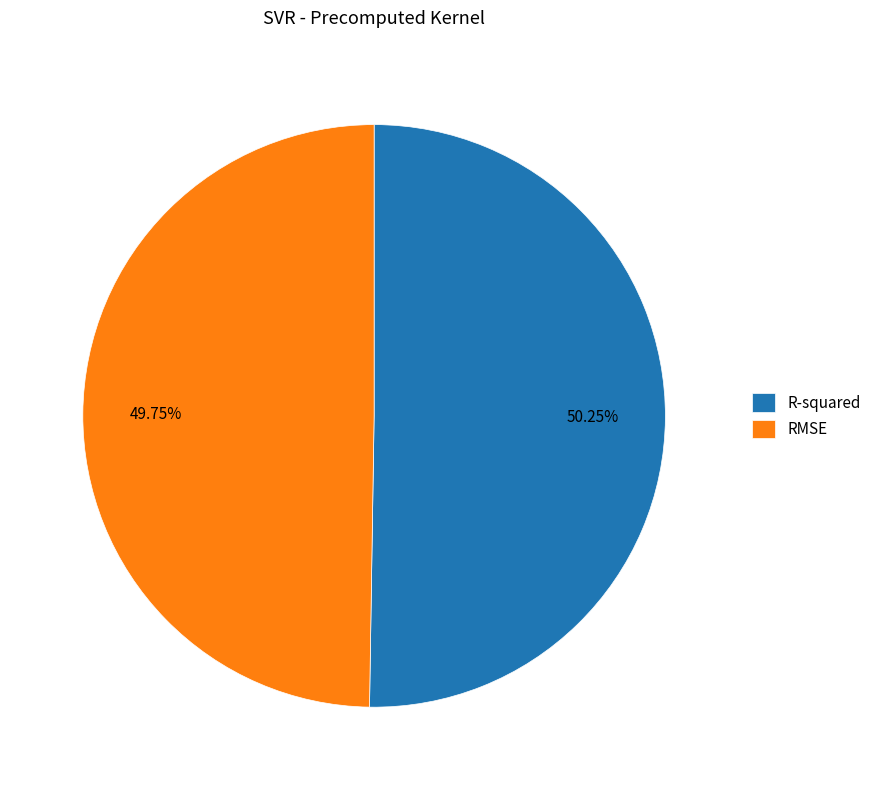

To the nearest percent, what portion does RMSE represent?

50%